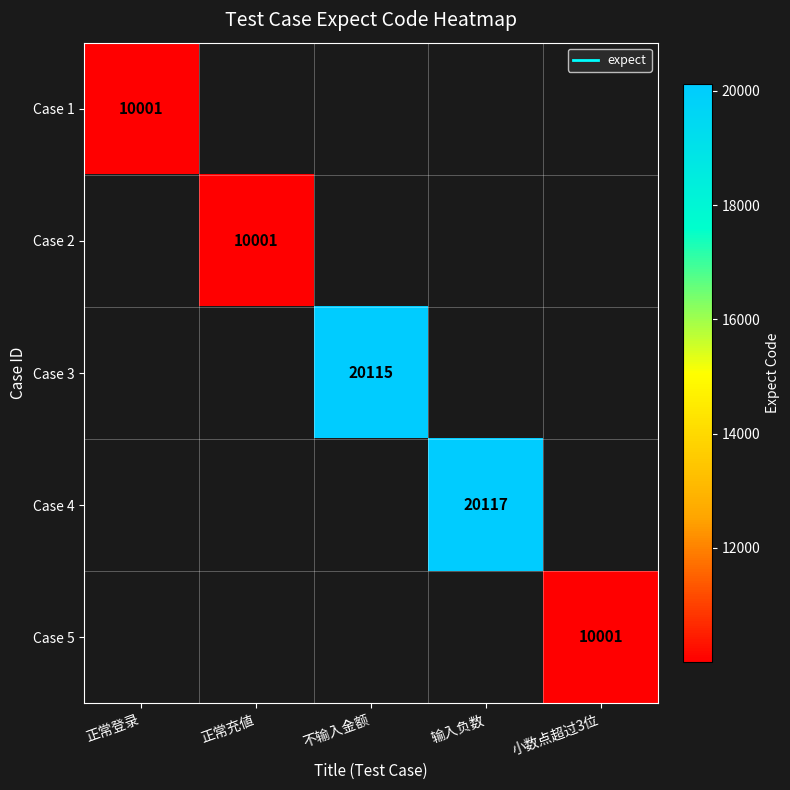

How many distinct data groups are displayed?

5